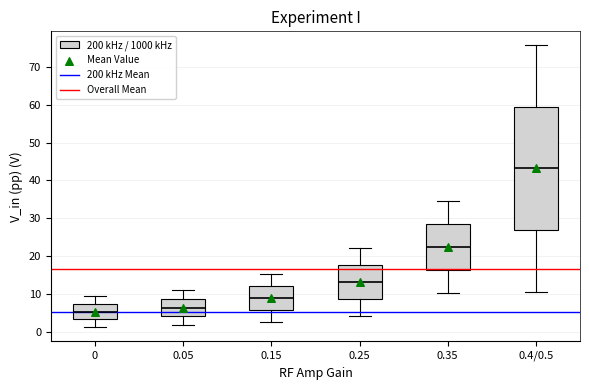

Which box is the tallest, from its lower edge to its upper edge?

0.4/0.5